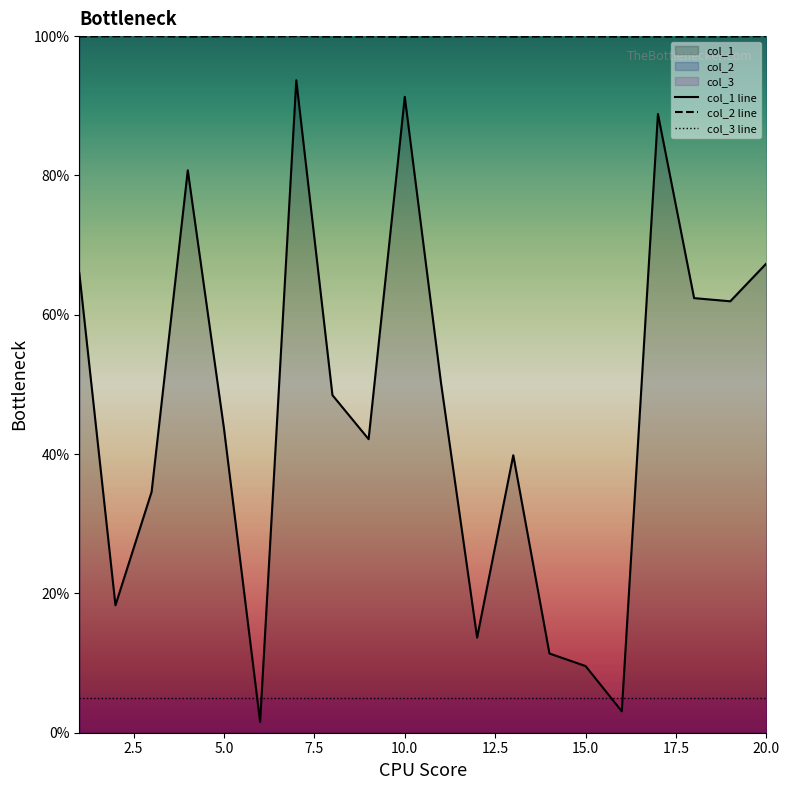

Is it true that col_1 line equals 23.4 at 20.0?

False